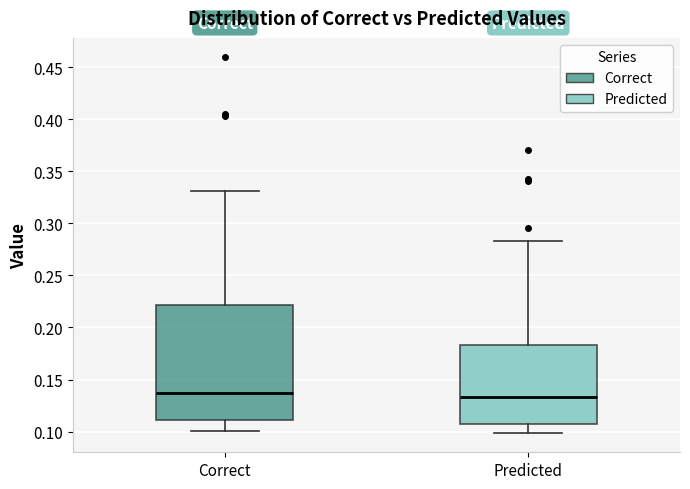

Where does the median line of the box for Predicted sit on the y-axis? The values are not printed on the chart, so give them approximately, as read against the axis.

0.135